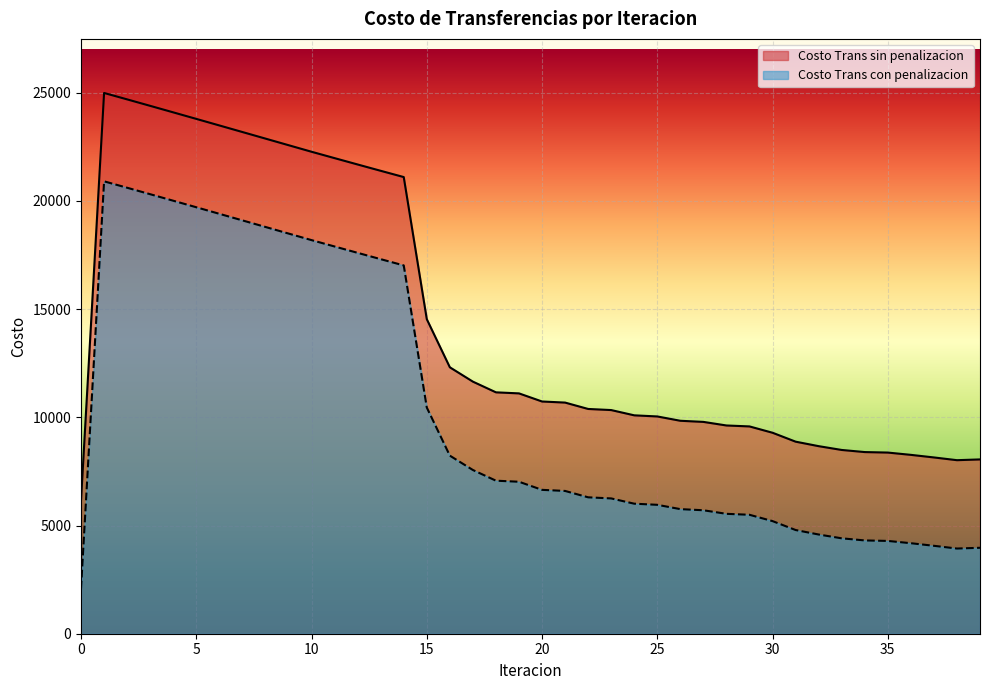

At which category does Costo Trans sin penalizacion reach its first local peak?

1